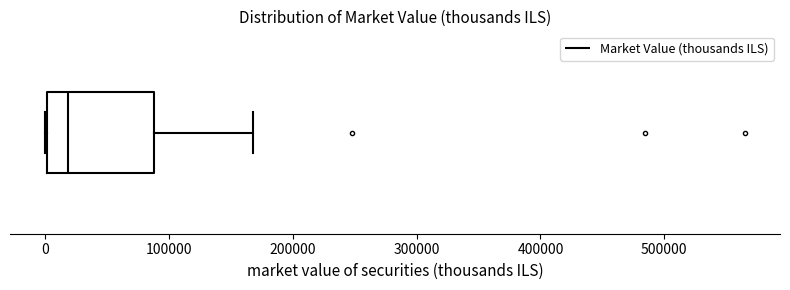

Where is the right edge of the box on the x-axis? The values are not printed on the chart, so give them approximately, as read against the axis.

90000